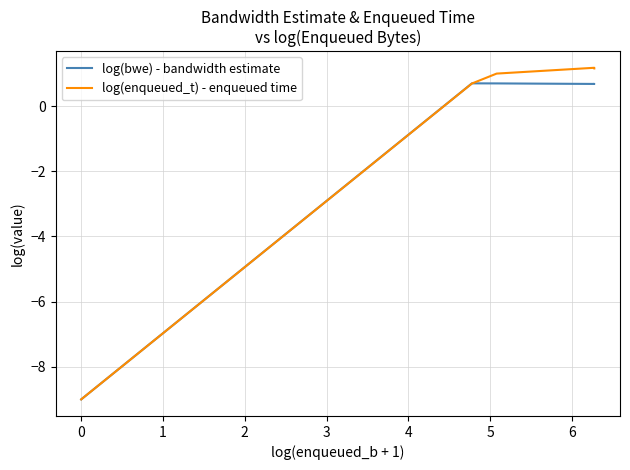

What is the sum of all log(enqueued_t) - enqueued time values?

20.0